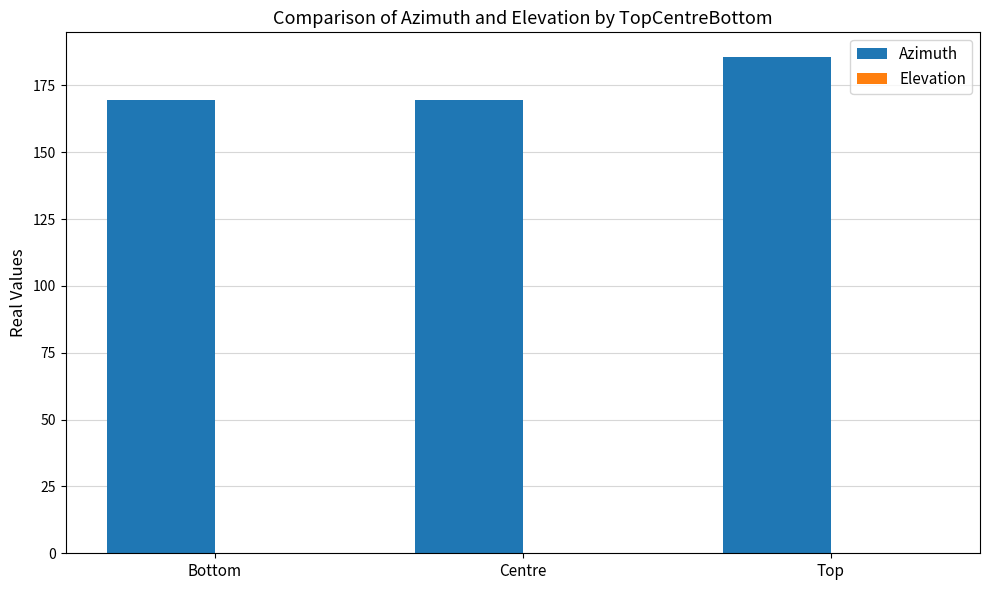

Which label corresponds to the largest value in the chart?

Top